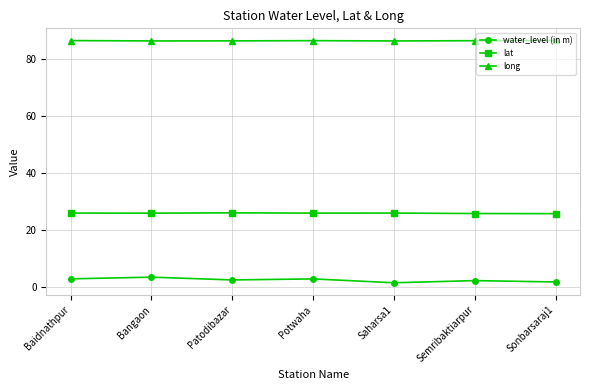

What is the label of the 4th point from the right?

Potwaha